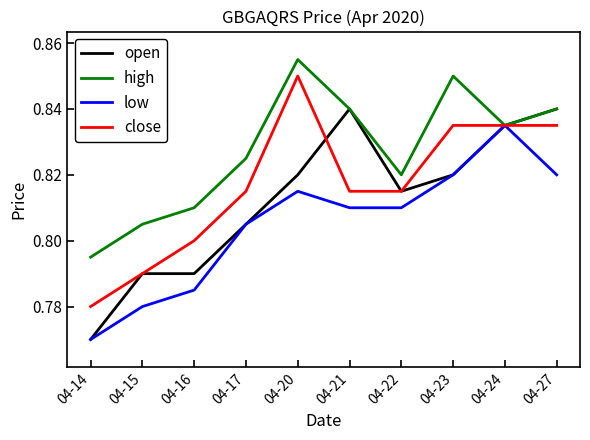

The open series shows 0.8 at 04-23. True or false?

True